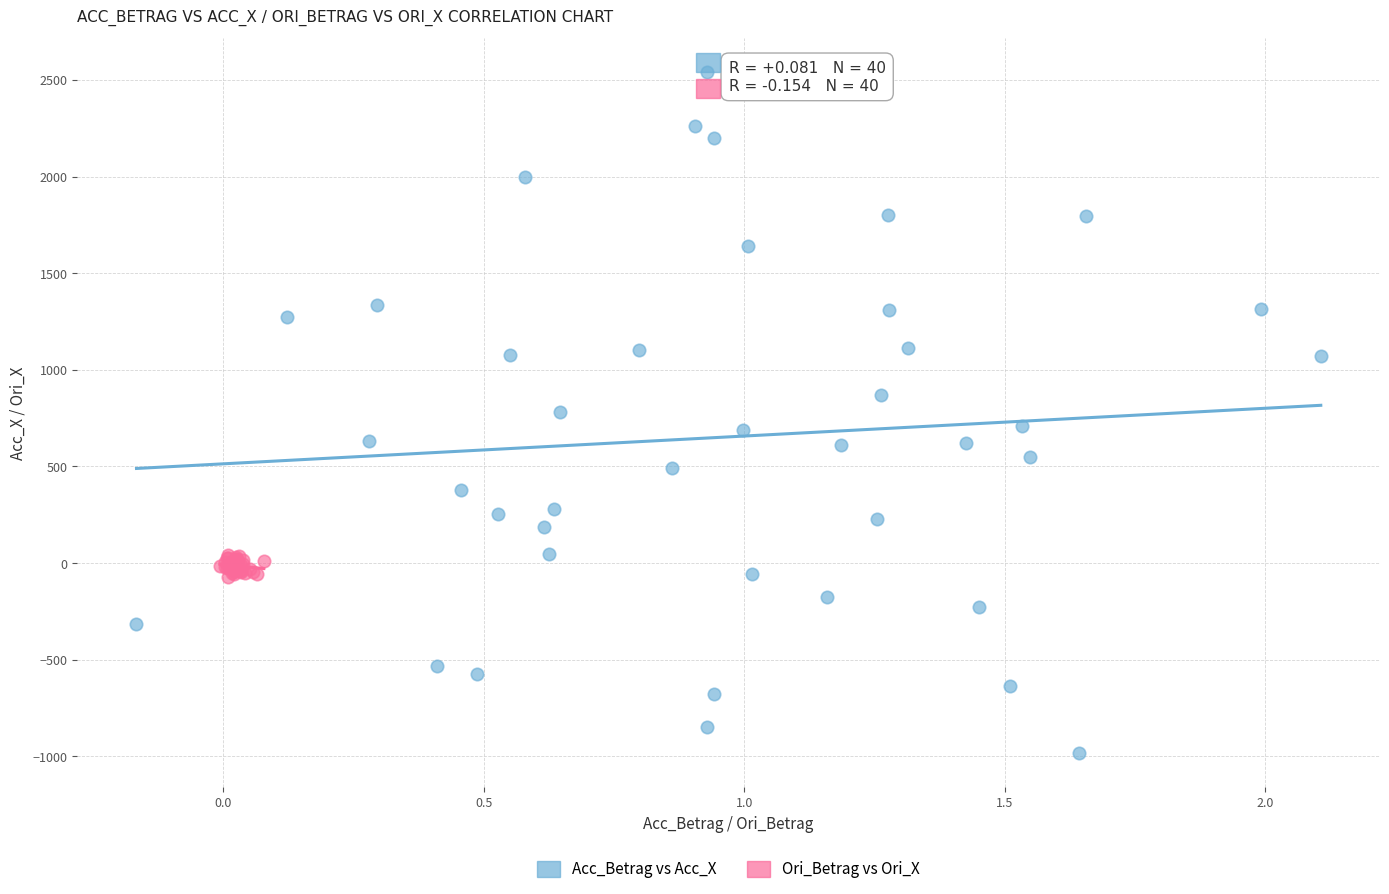

Which series reaches the minimum Y coordinate?

Acc_Betrag vs Acc_X